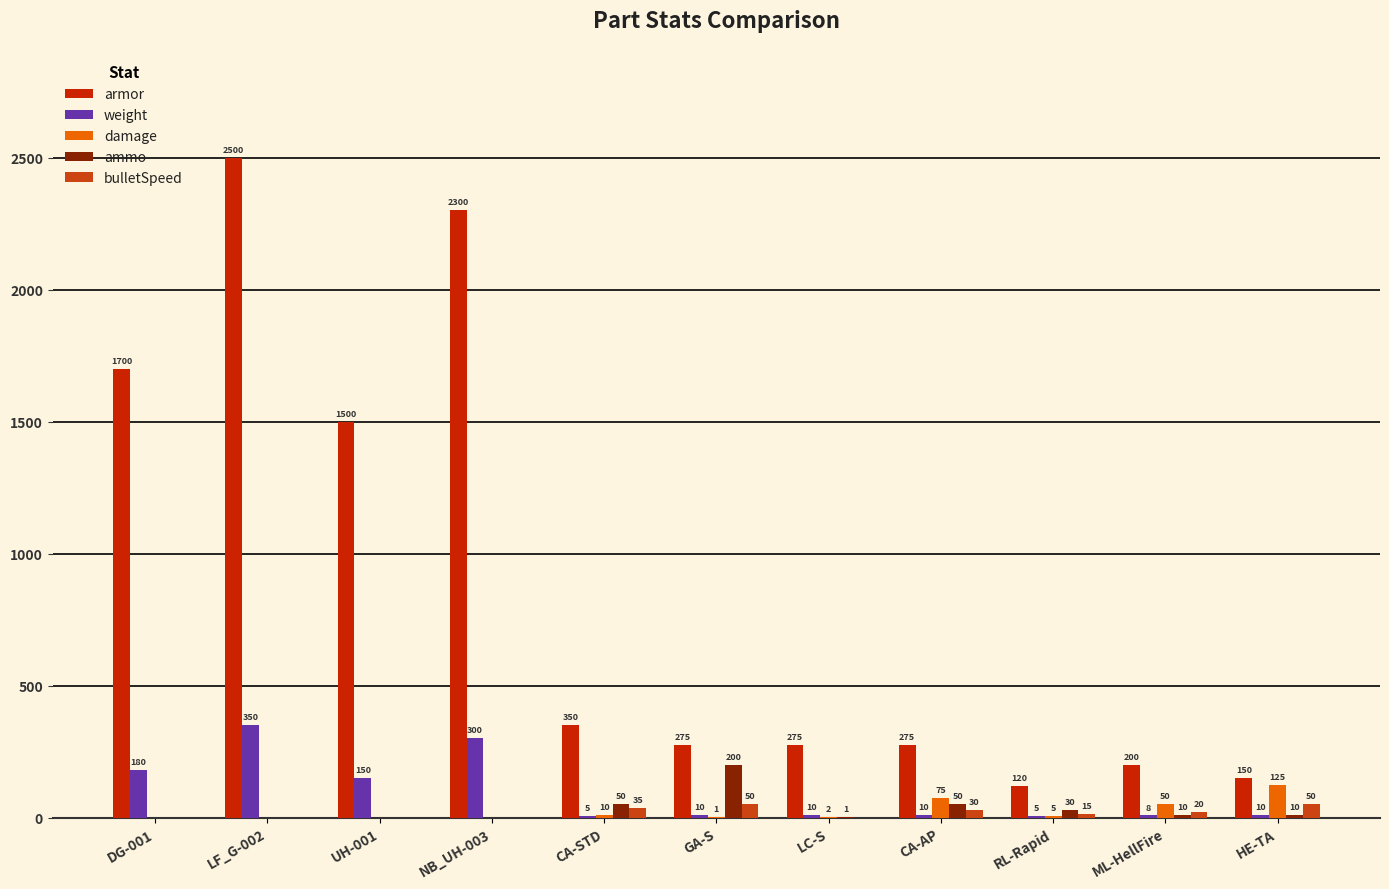

What position from the left is NB_UH-003?

4